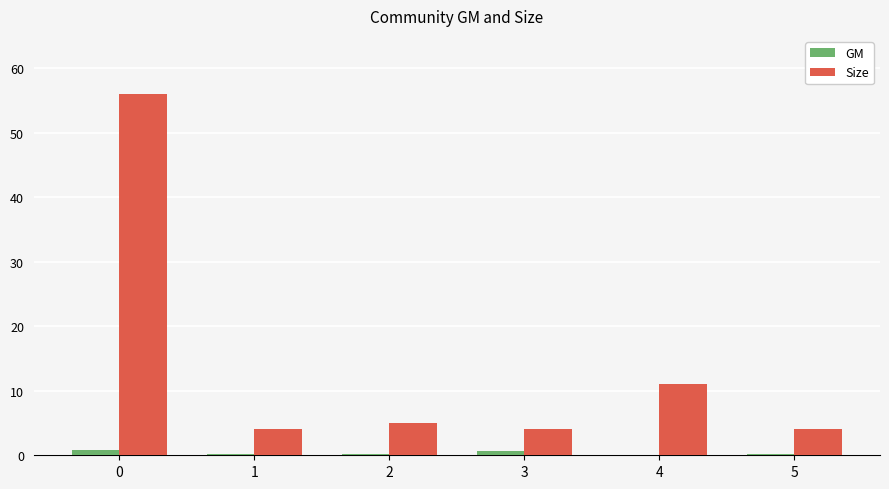

What is the maximum value for Size?

56.0